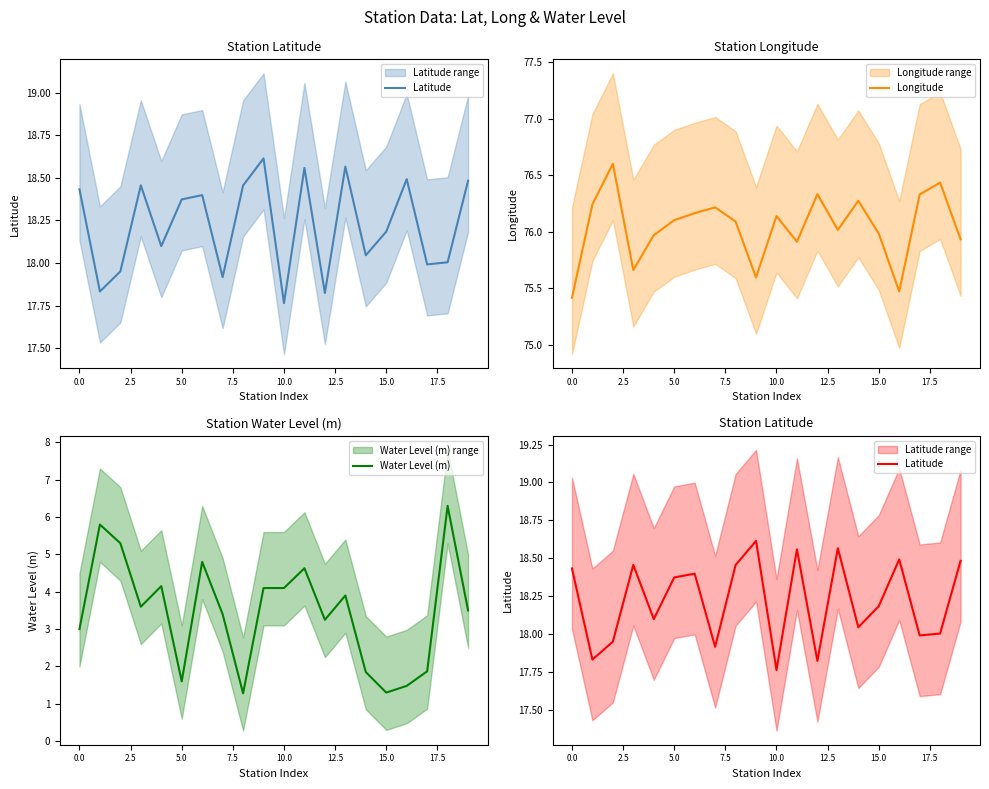

True or false: Water Level (m) and Latitude cross at least once.

False